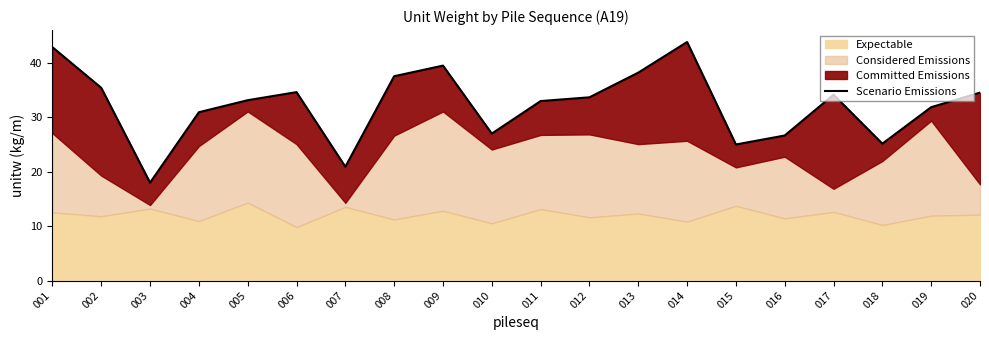

How many categories are shown in the chart?

20